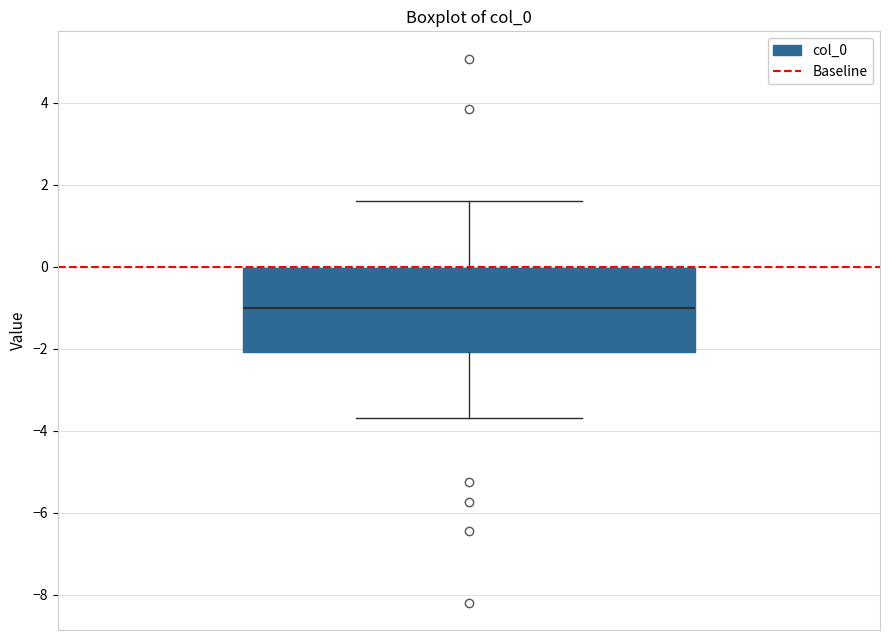

Where does the lower whisker of the box end on the y-axis? The values are not printed on the chart, so give them approximately, as read against the axis.

-3.6